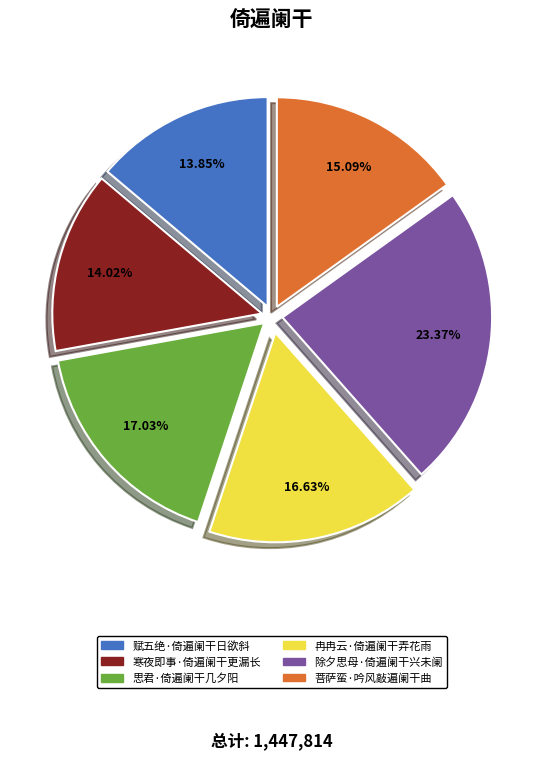

To the nearest percent, what percentage of the pie is 冉冉云·倚遍阑干弄花雨?

17%